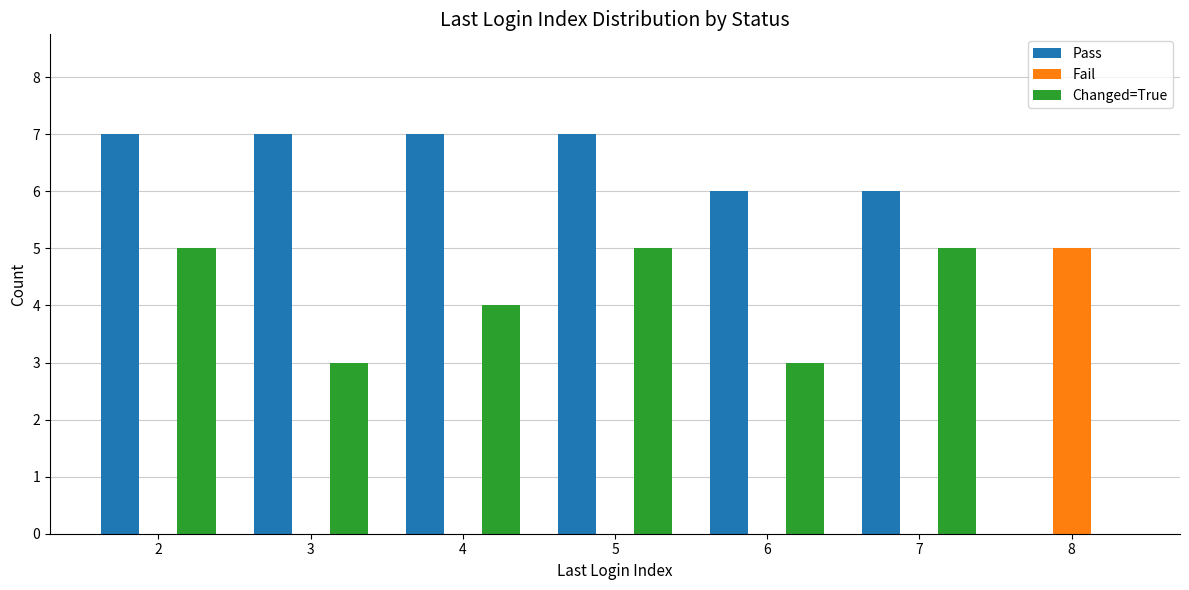

True or false: Pass has a value of 7 at 3.

True